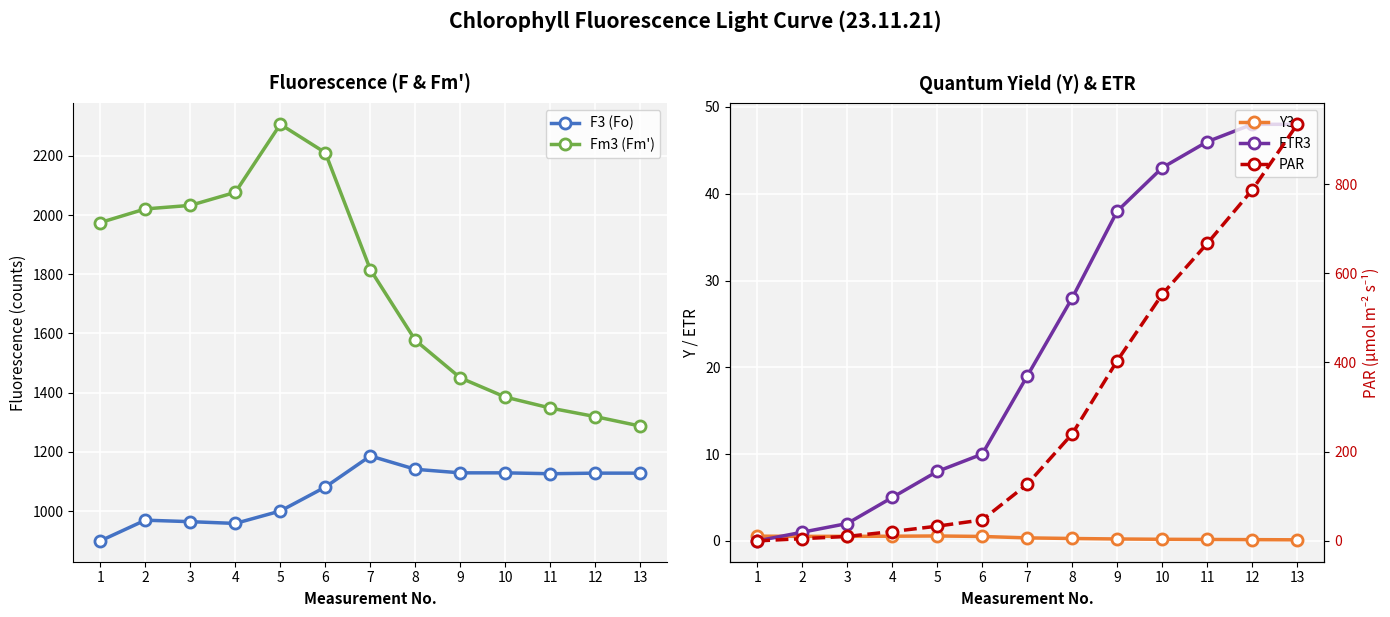

List the series in order of their peak value, lowest first.

Y3, ETR3, PAR, F3 (Fo), Fm3 (Fm')